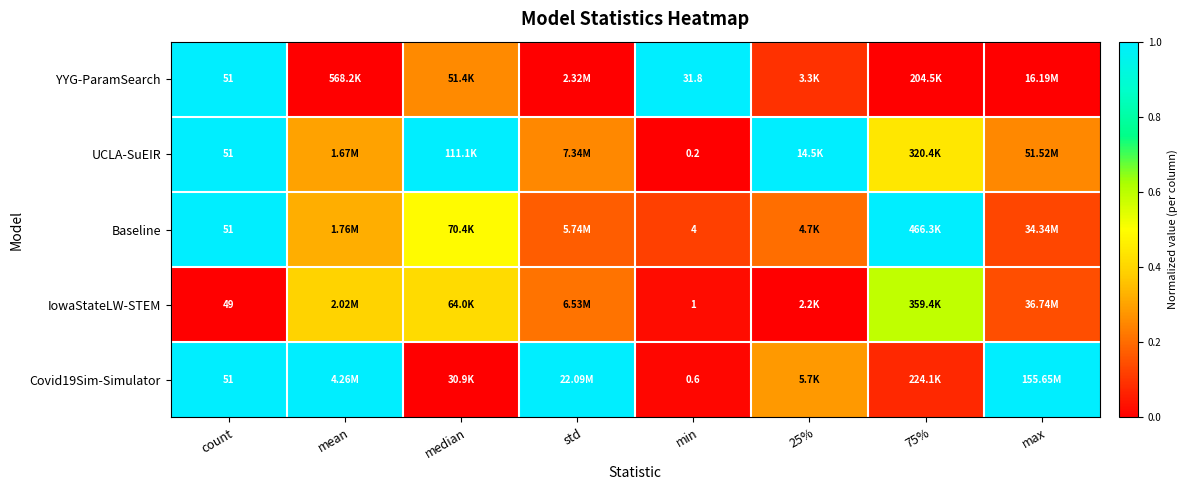

At max, list the series in order from smallest to largest.

YYG-ParamSearch, Baseline, IowaStateLW-STEM, UCLA-SuEIR, Covid19Sim-Simulator